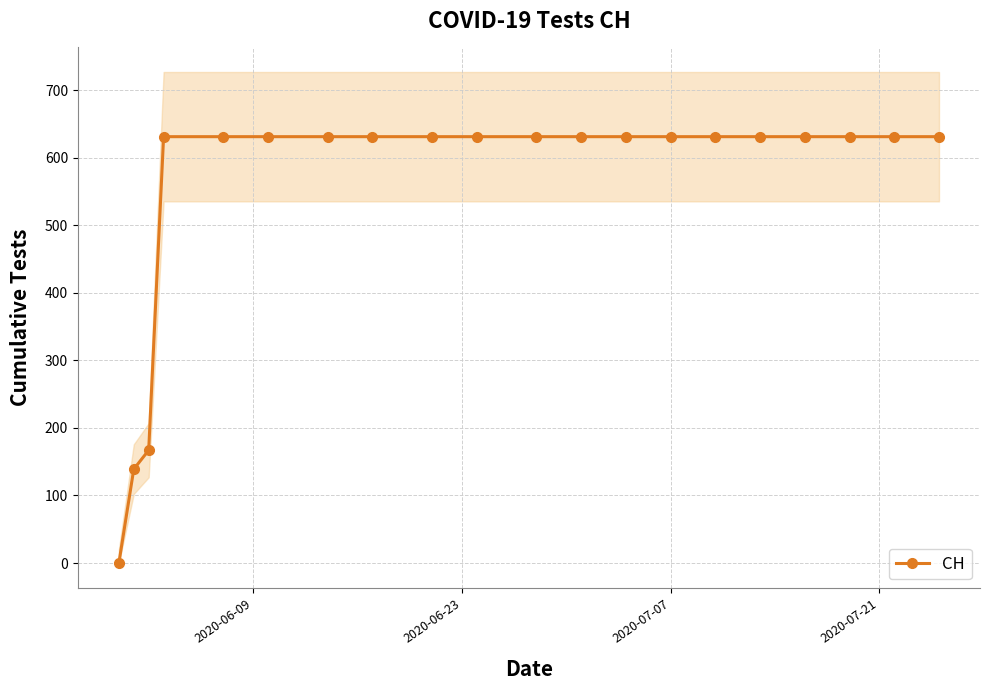

What is the highest value of the CH series?

631